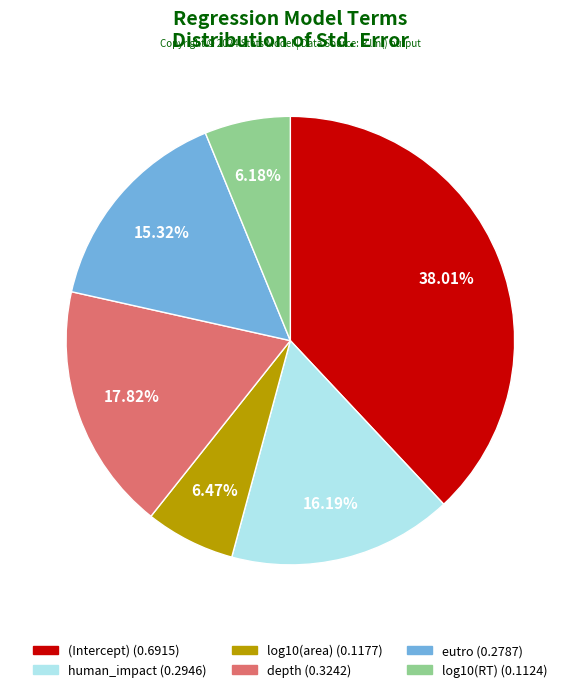

How many slices are in this pie chart?

6